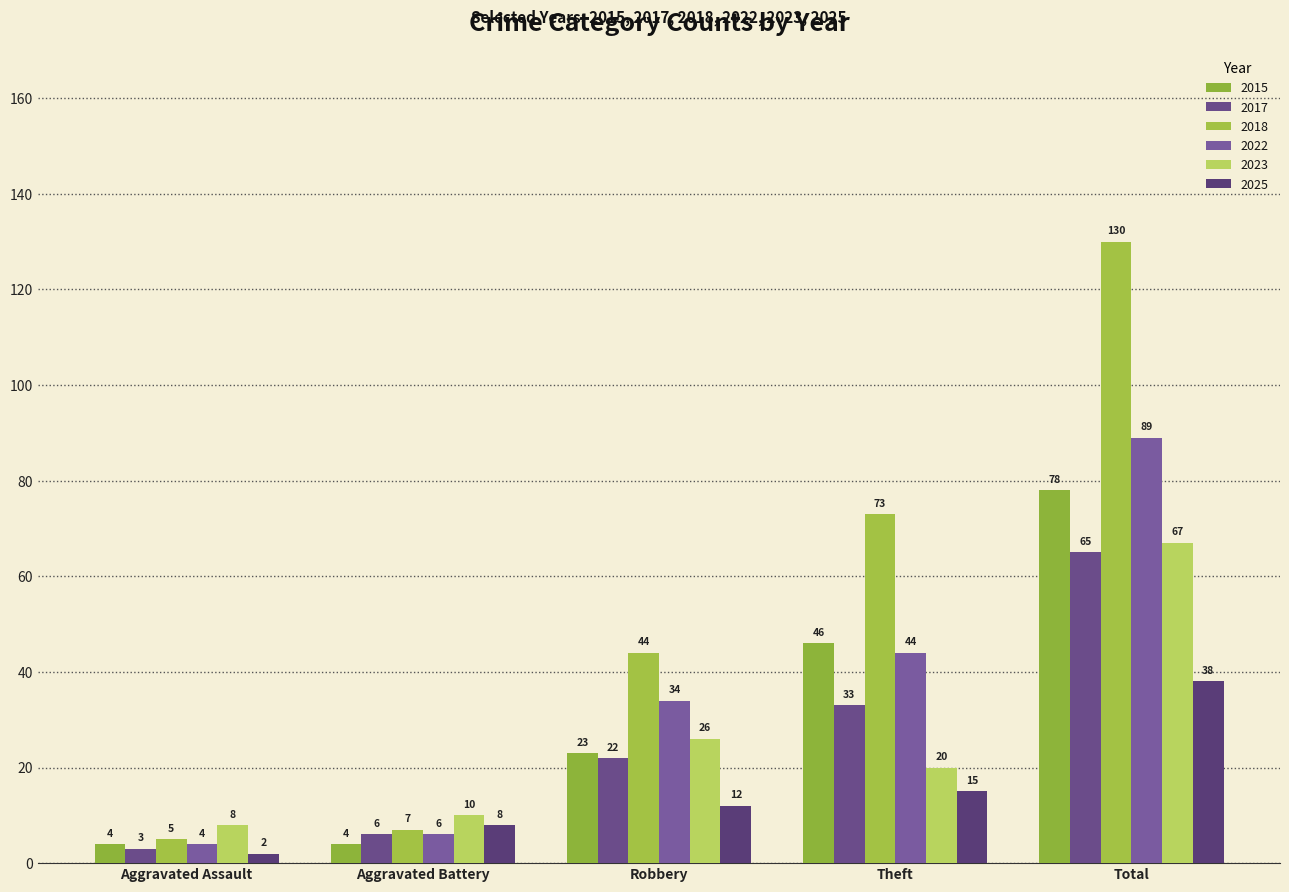

Which series has the largest range (max minus min)?

2018